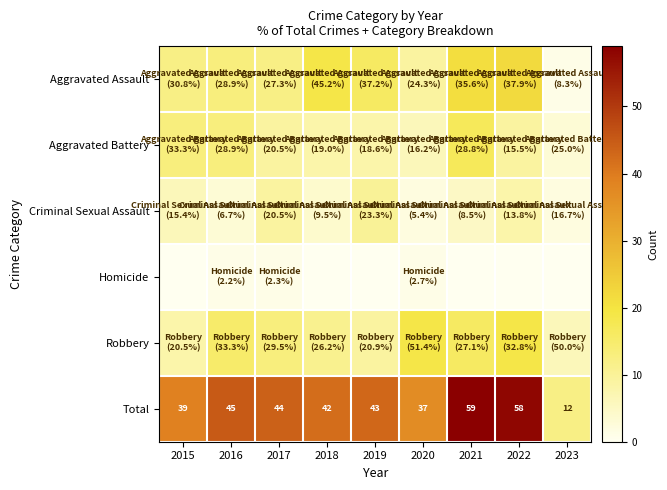

What is the sum of all Total values?

379